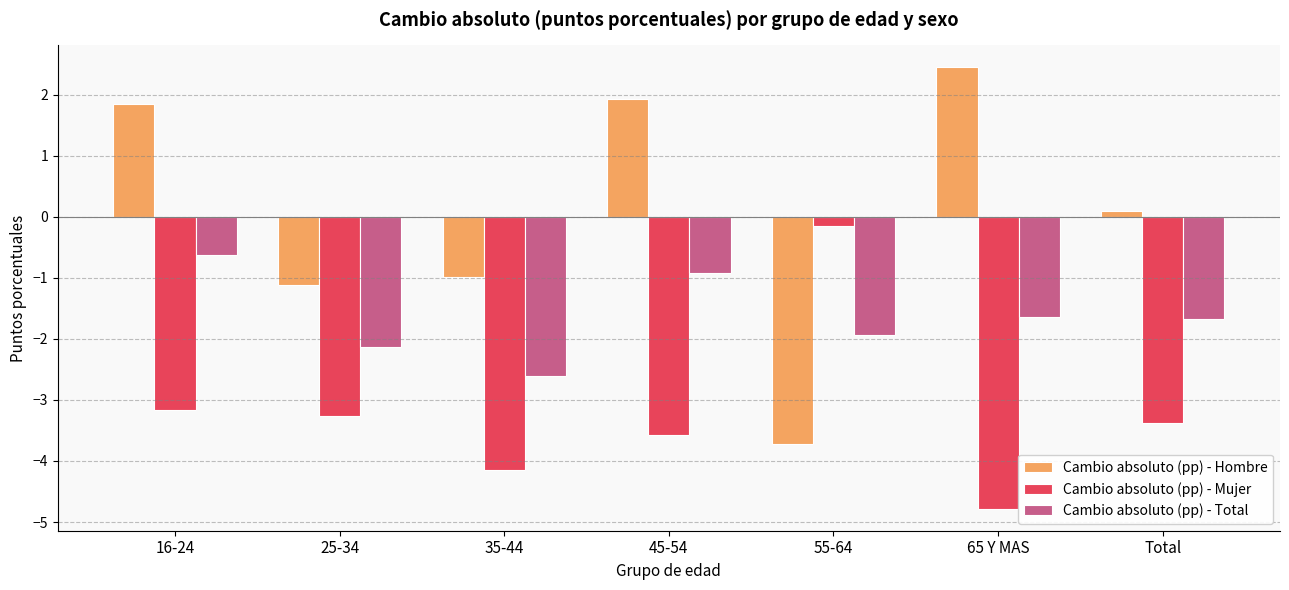

Is the value of Cambio absoluto (pp) - Total at 65 Y MAS greater than the value of Cambio absoluto (pp) - Mujer at 35-44?

Yes